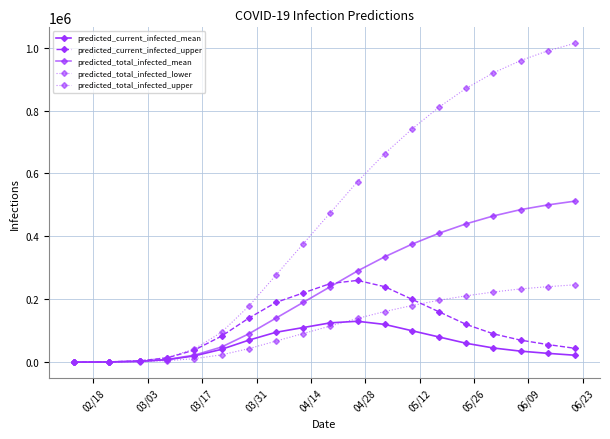

Rank the series by their maximum value, from lowest to highest.

predicted_current_infected_mean, predicted_total_infected_lower, predicted_current_infected_upper, predicted_total_infected_mean, predicted_total_infected_upper